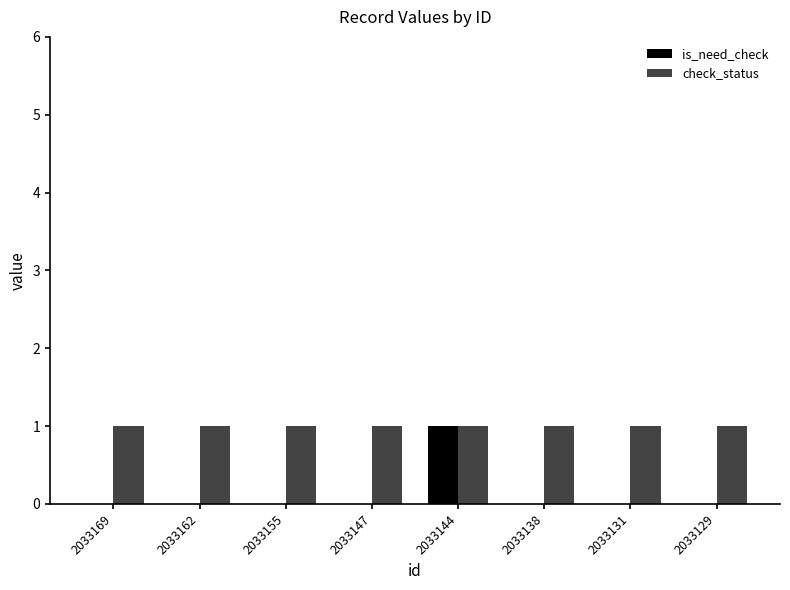

Does the chart contain stacked bars?

No